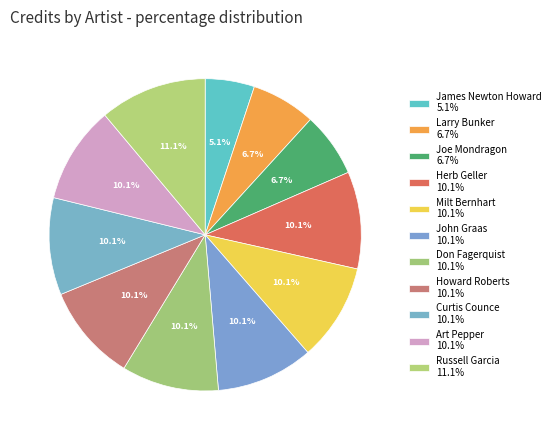

Count the number of slices in the pie.

11